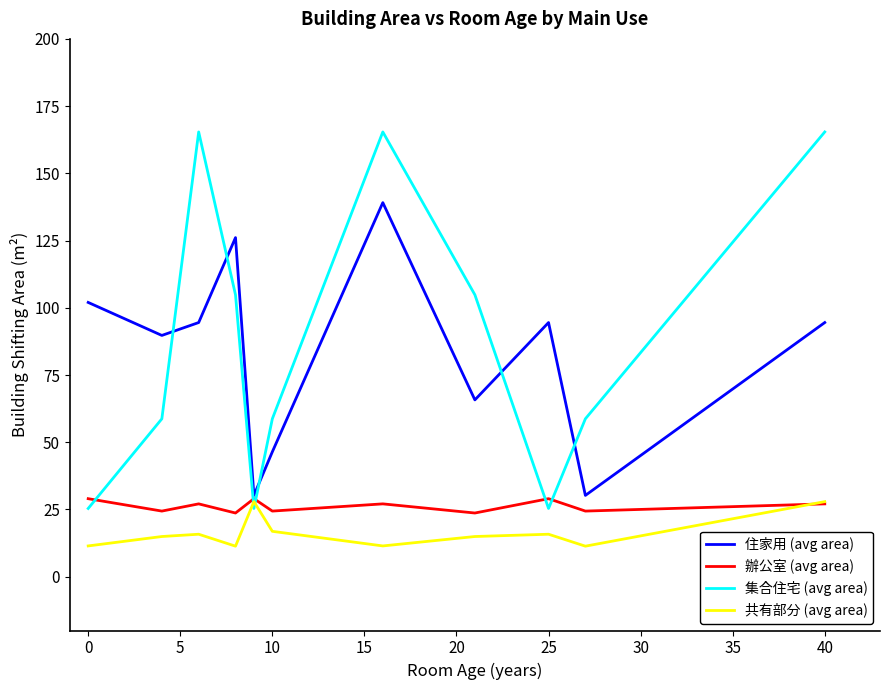

Which series has the widest spread of values?

集合住宅 (avg area)